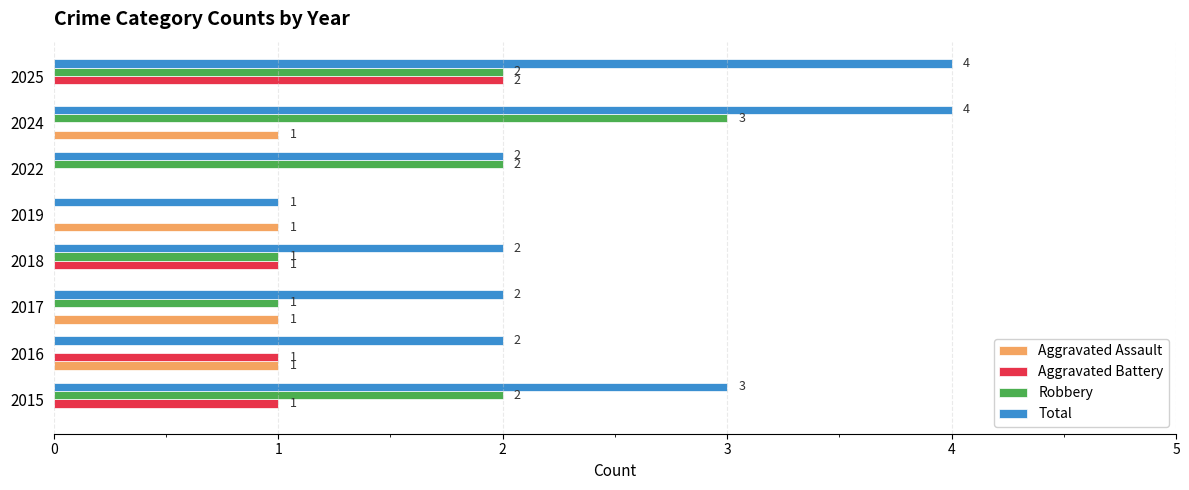

The Total series shows 2 at 2016. True or false?

True